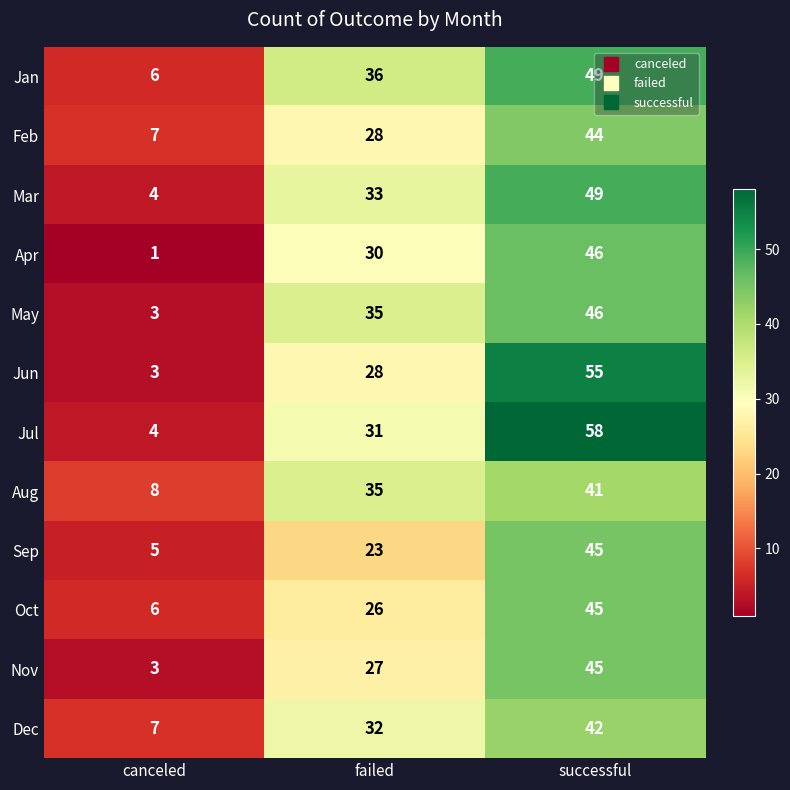

Which series changed the most between canceled and successful?

Jul